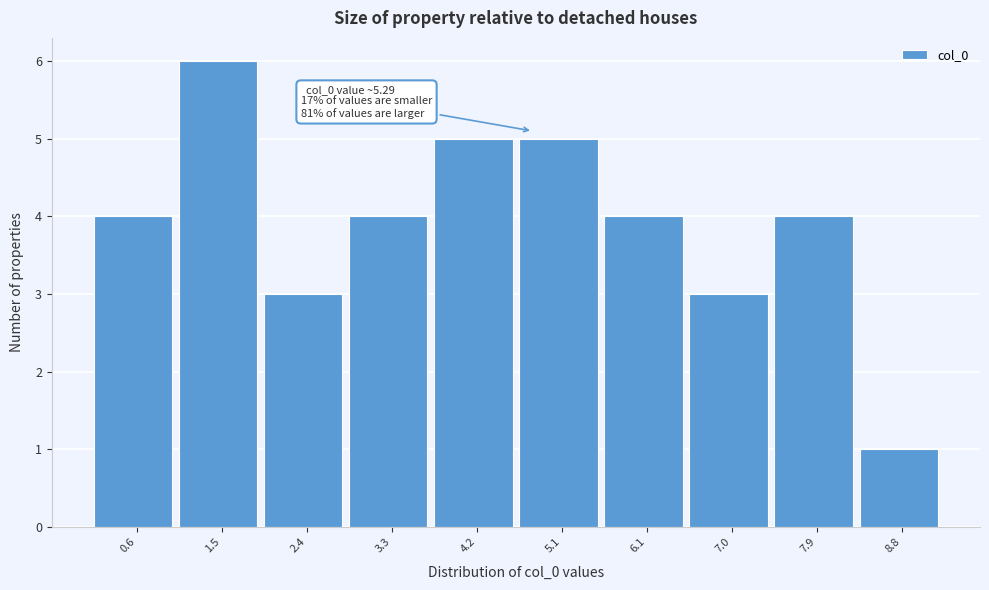

Reading right to left, transcribe all the data shown in this chart.

8.8=1	7.9=4	7.0=3	6.1=4	5.1=5	4.2=5	3.3=4	2.4=3	1.5=6	0.6=4